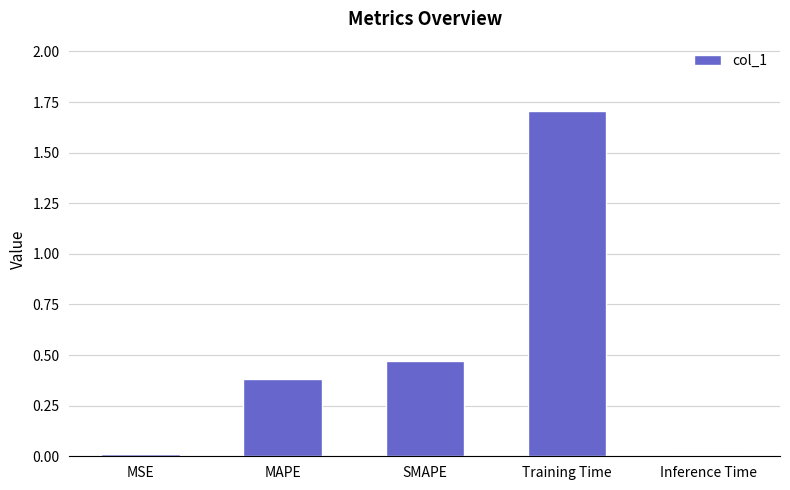

What is the label of the 2nd bar from the right?

Training Time